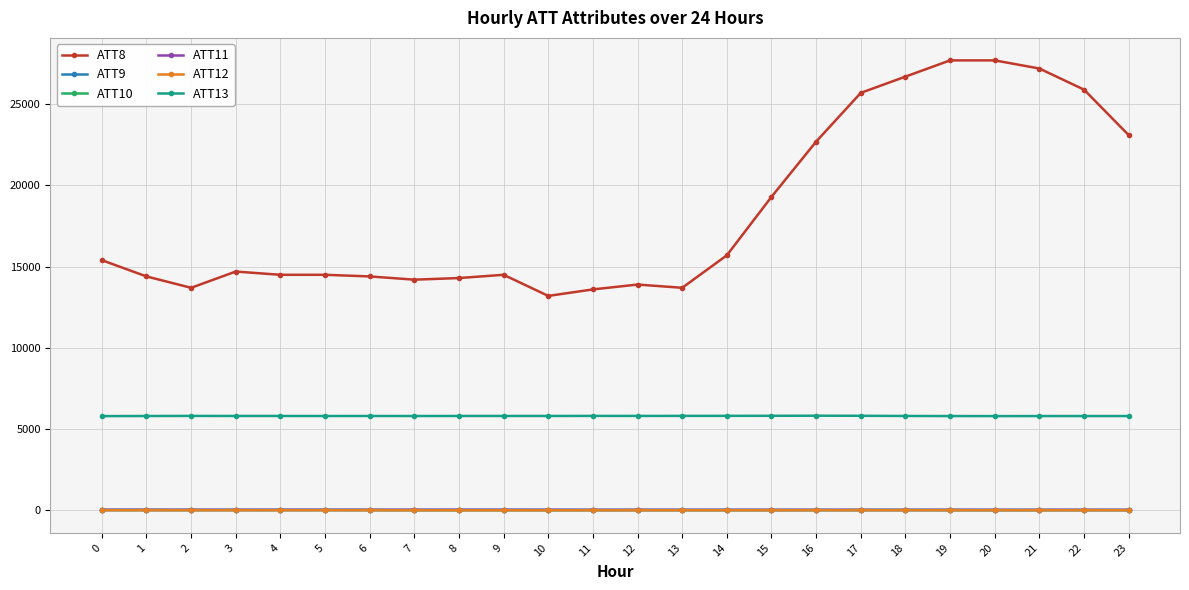

Which series has the largest range (max minus min)?

ATT8